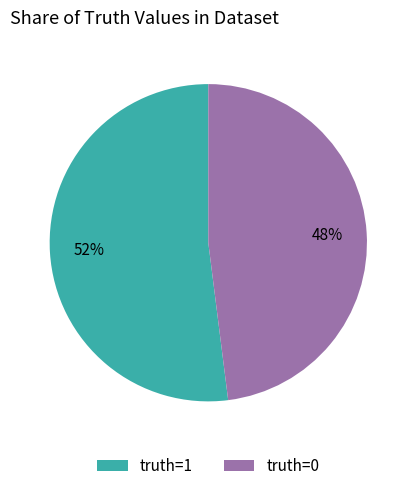

How many segments does this pie chart have?

2